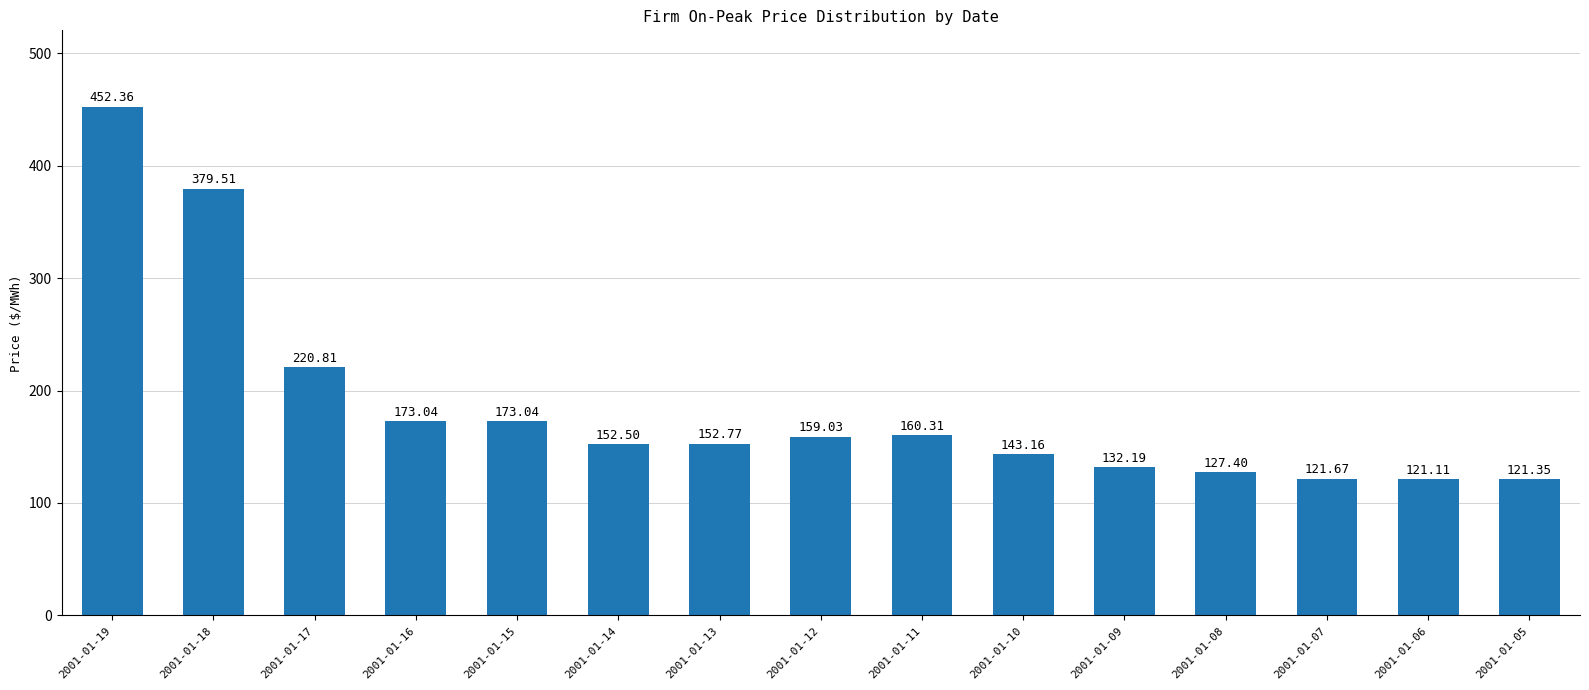

Does the chart contain stacked bars?

No